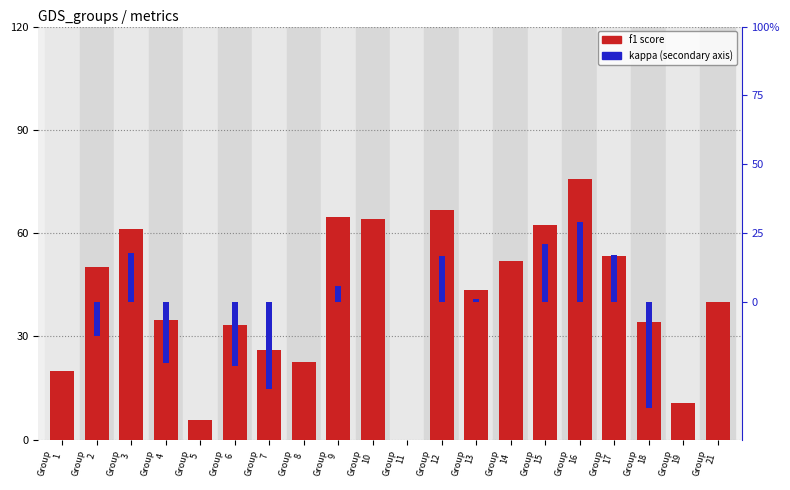

At how many categories does at least one series exceed -17?

20